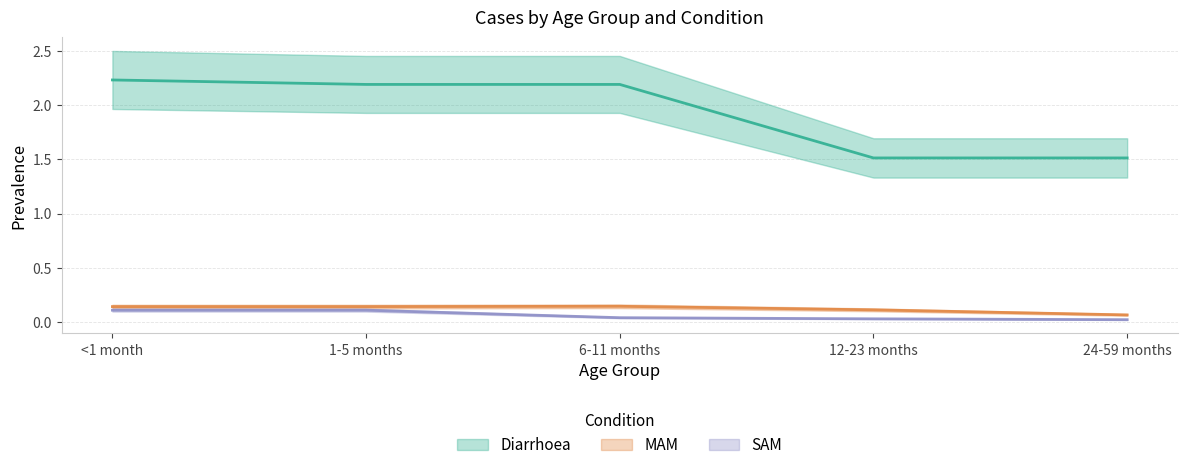

Reading left to right, list all the values displayed in this chart.

Diarrhoea: <1 month=2.2	1-5 months=2.2	6-11 months=2.2	12-23 months=1.5	24-59 months=1.5
MAM: <1 month=0.1	1-5 months=0.1	6-11 months=0.1	12-23 months=0.1	24-59 months=0.1
SAM: <1 month=0.1	1-5 months=0.1	6-11 months=0.0	12-23 months=0.0	24-59 months=0.0